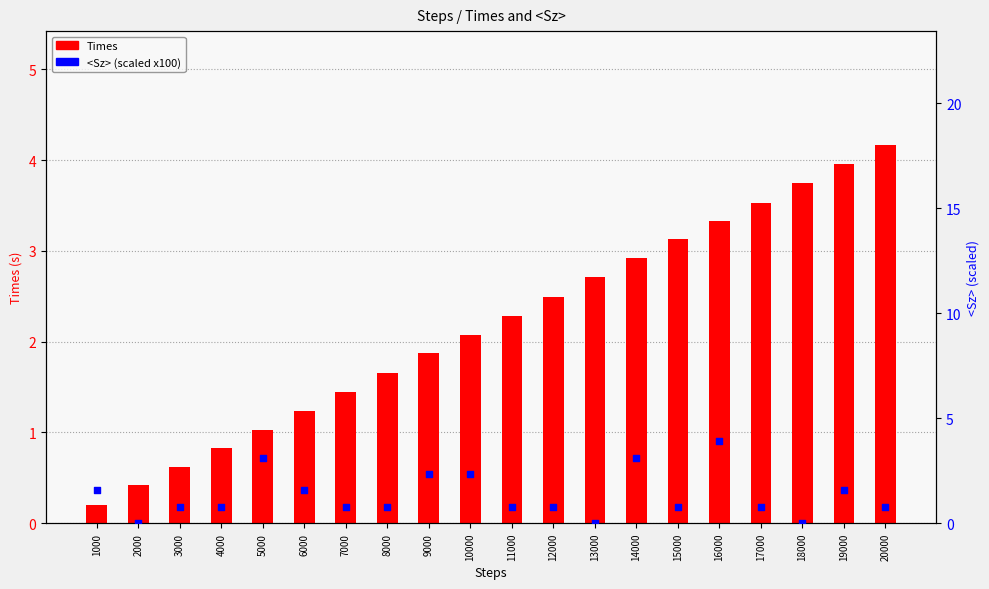

What is the total value across all series at 2000?

0.4